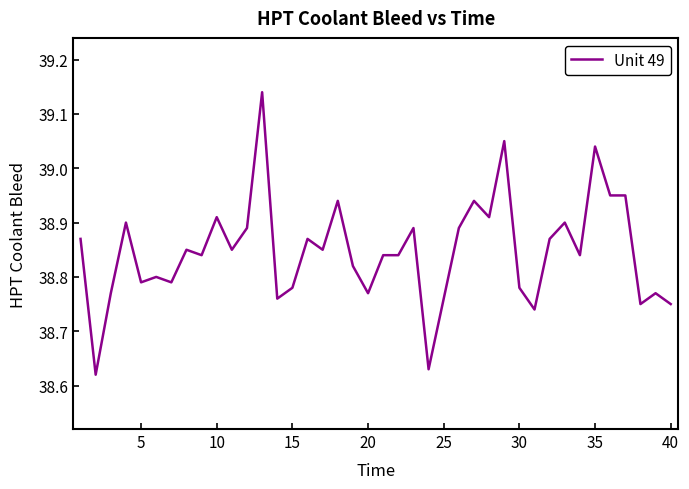

What is the difference between the maximum and minimum values?

0.5